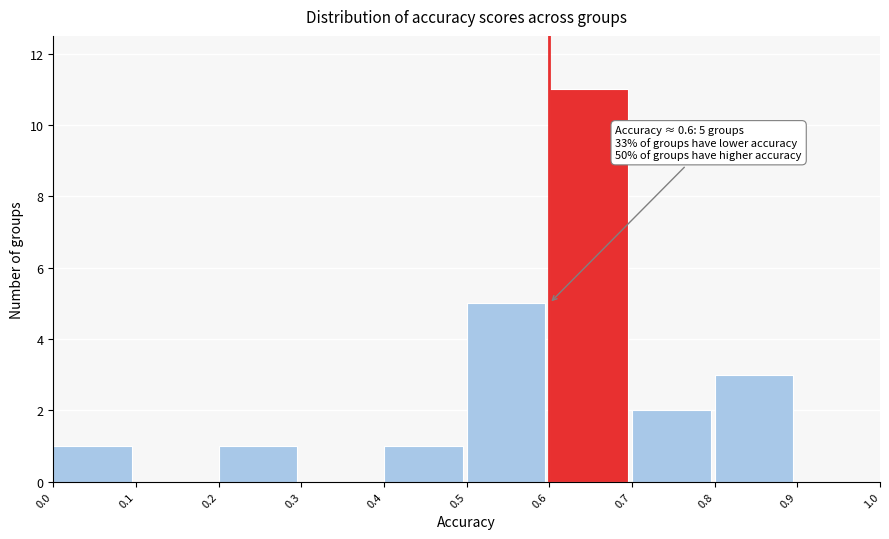

Which range on the x-axis has the tallest bar?

0.6 to 0.7